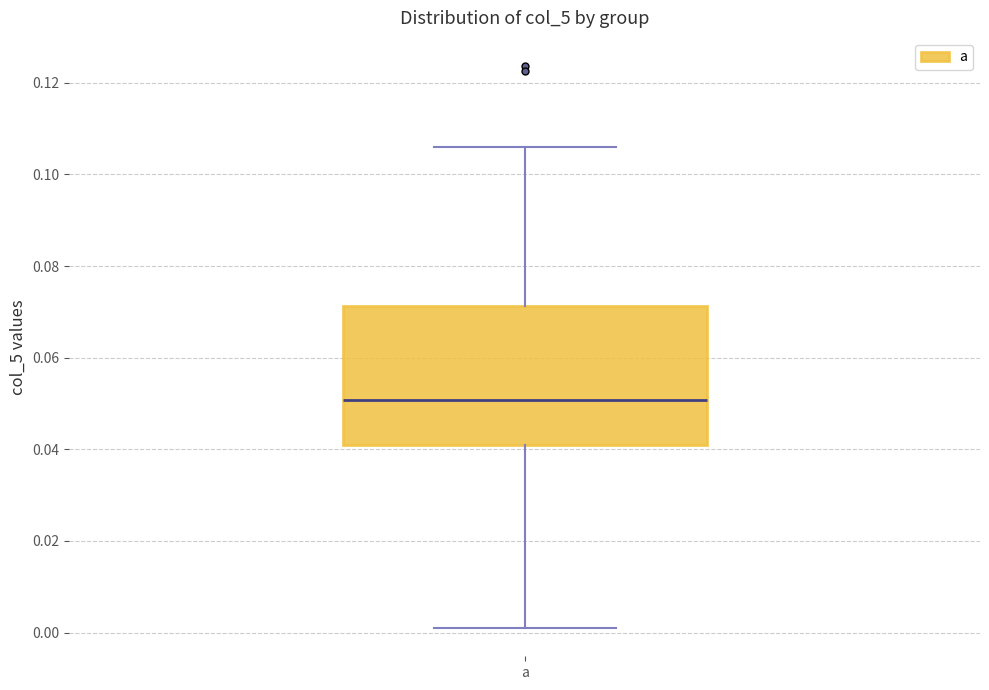

Transcribe this box plot: give where the median line is, the range the box spans, and where the two whiskers end, as read against the y-axis. The values are not printed on the chart, so give them approximately, as read against the axis.

median 0.050, box 0.042 to 0.072, whiskers 0.000 to 0.106